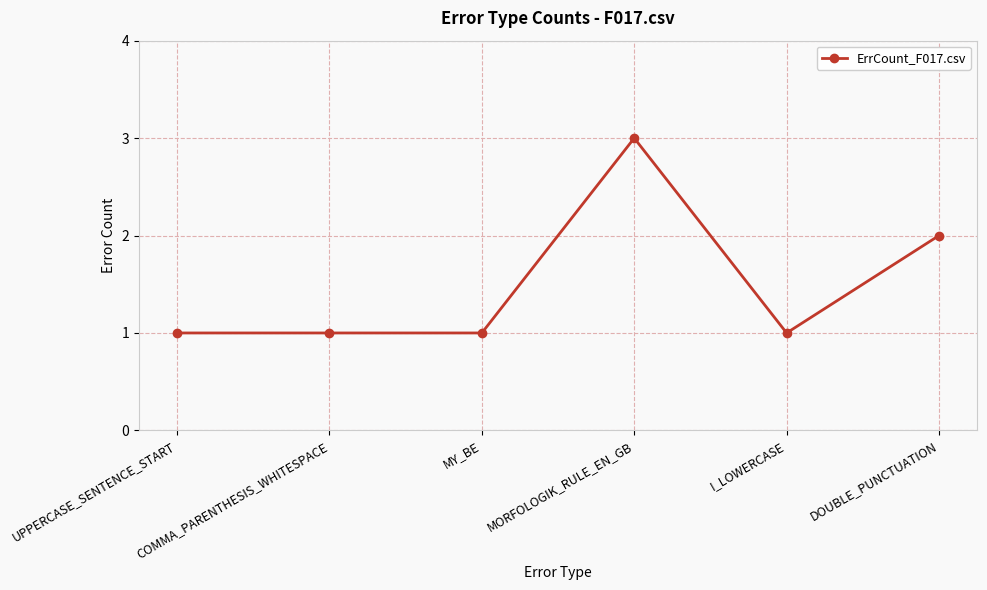

Which category has the highest value across all series?

MORFOLOGIK_RULE_EN_GB